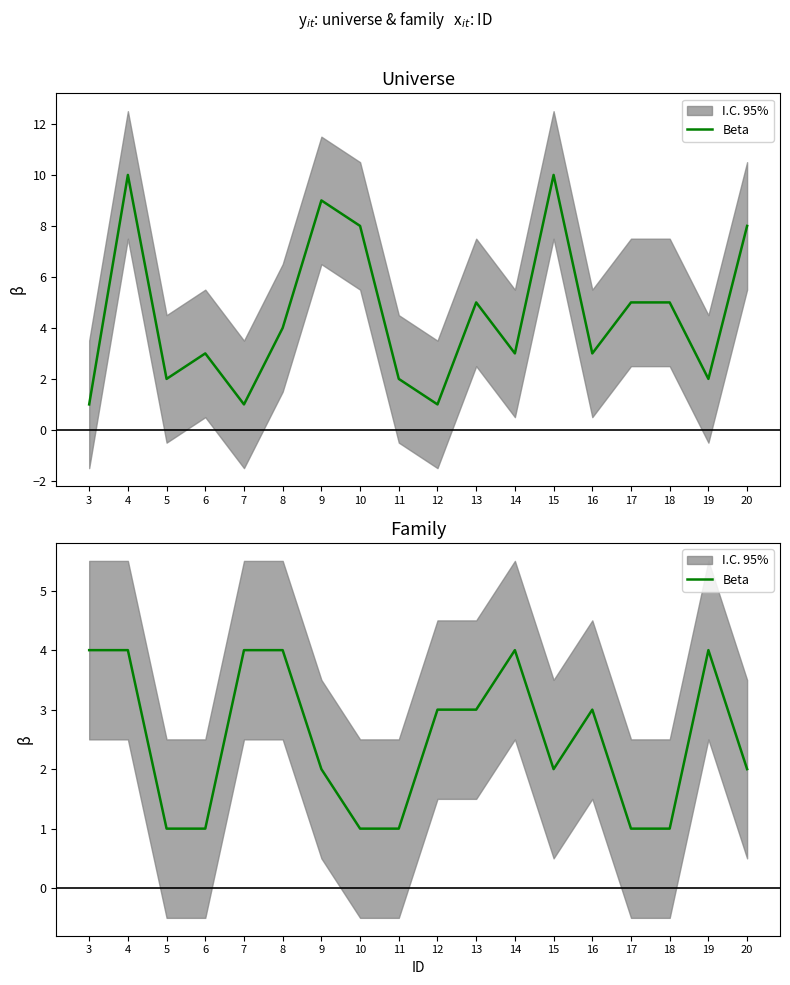

Rank the categories by value from lowest to highest.

5, 6, 10, 11, 17, 18, 9, 15, 20, 12, 13, 16, 3, 4, 7, 8, 14, 19